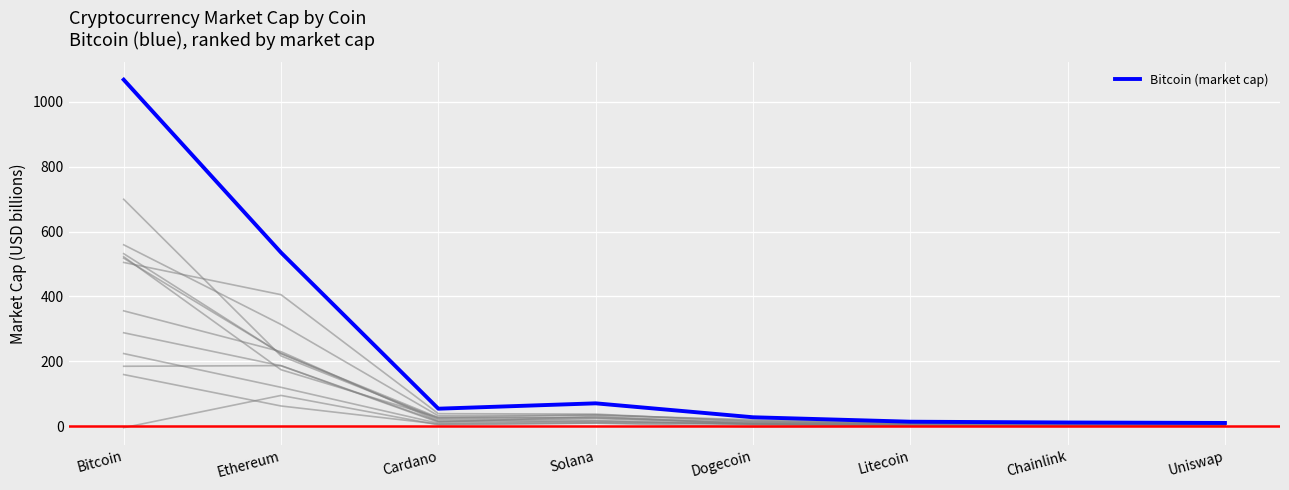

How many data points does each series have?

8